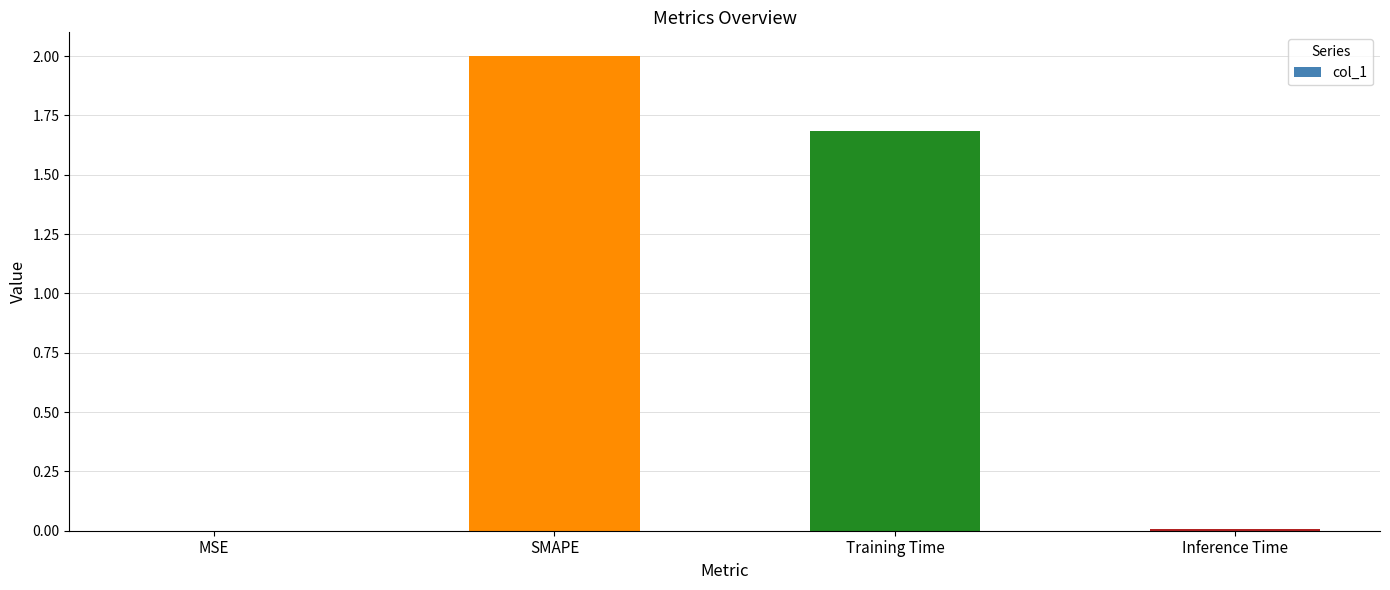

What is the sum of all values?

3.7